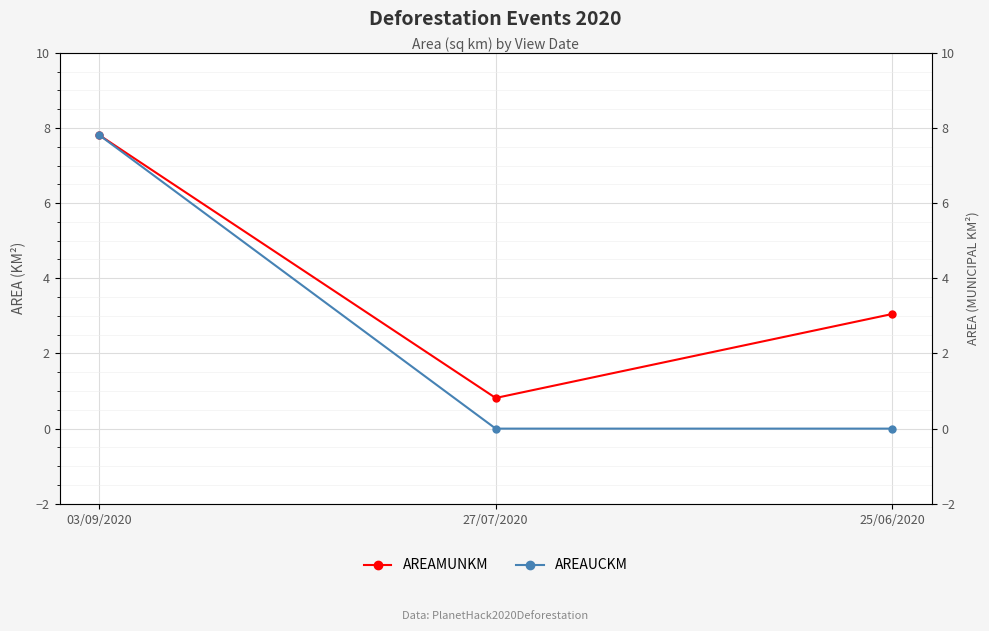

What is the total value across all series at 25/06/2020?

3.0